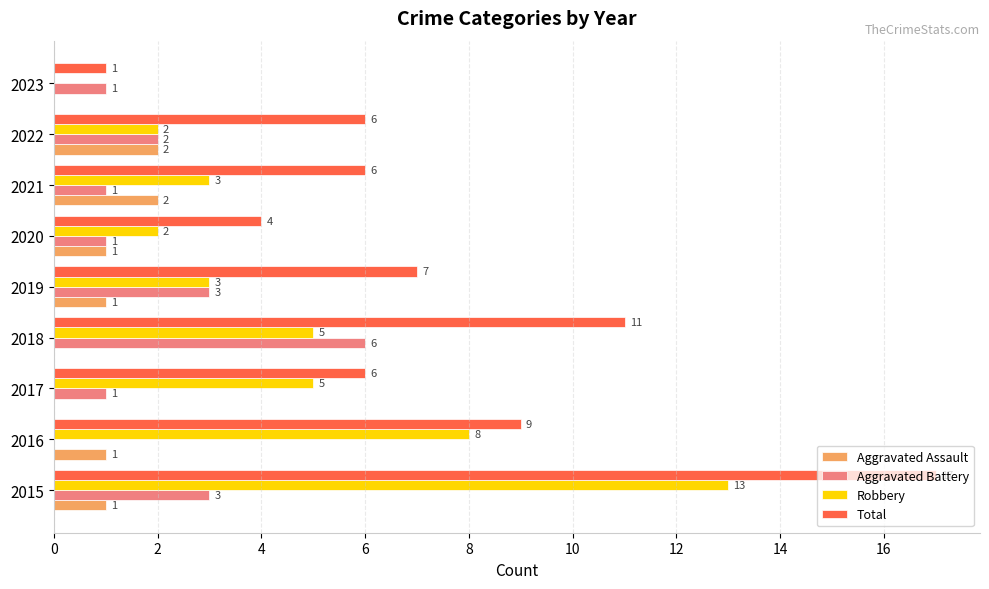

What is the highest value of the Robbery series?

13